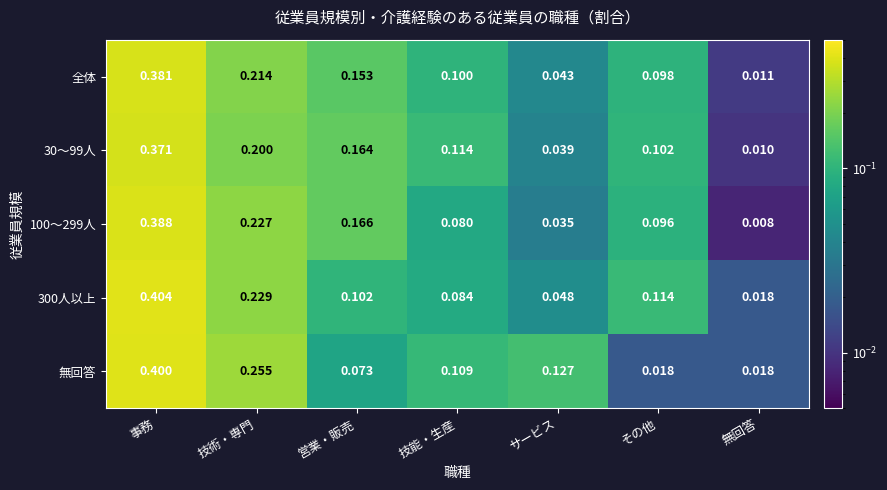

Which series changed the most between 事務 and その他?

無回答